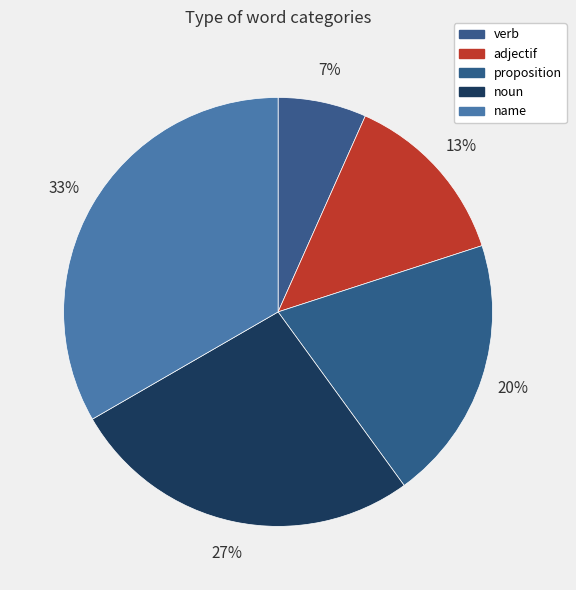

True or false: adjectif accounts for 22% of the total.

False